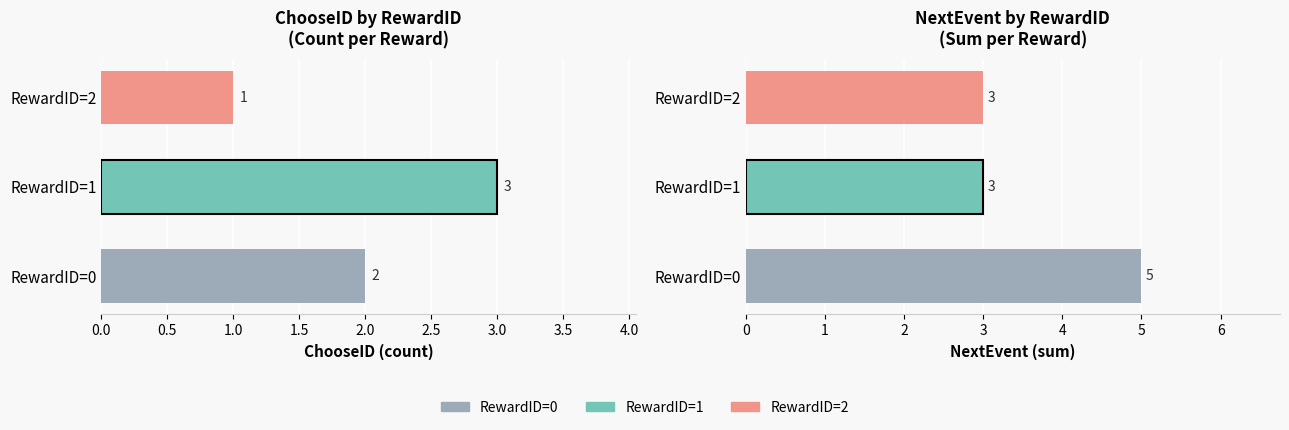

What is the highest value of the NextEvent series?

5